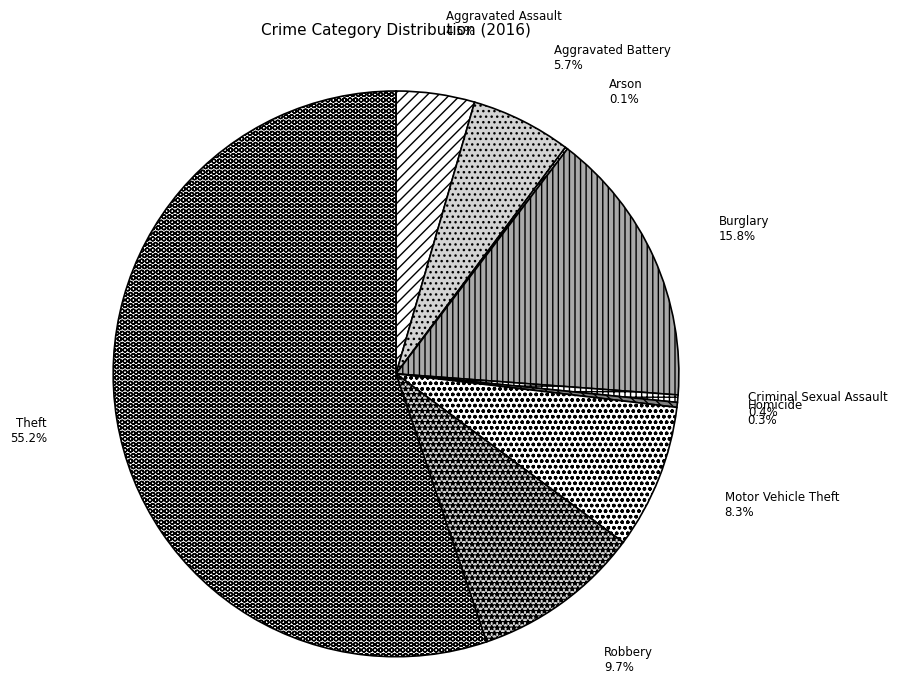

Does Theft represent more than half of the total?

Yes